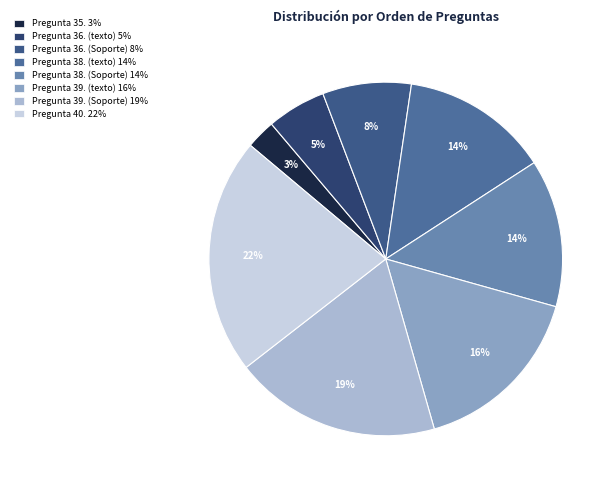

What is the smallest slice in the pie chart?

Pregunta 35. 3%